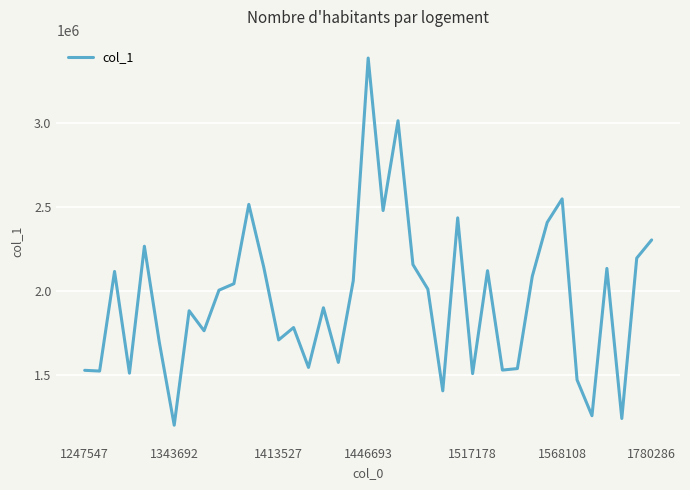

What is the maximum value shown in the chart?

3386385